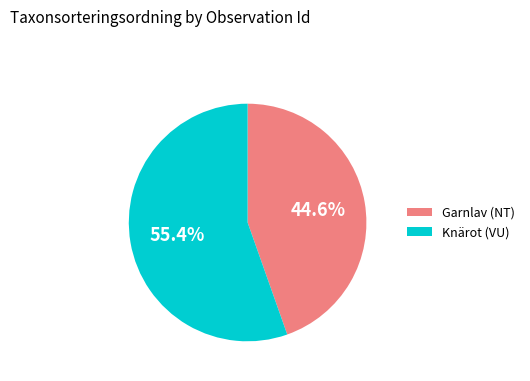

Rank the categories by value from highest to lowest.

Knärot (VU), Garnlav (NT)